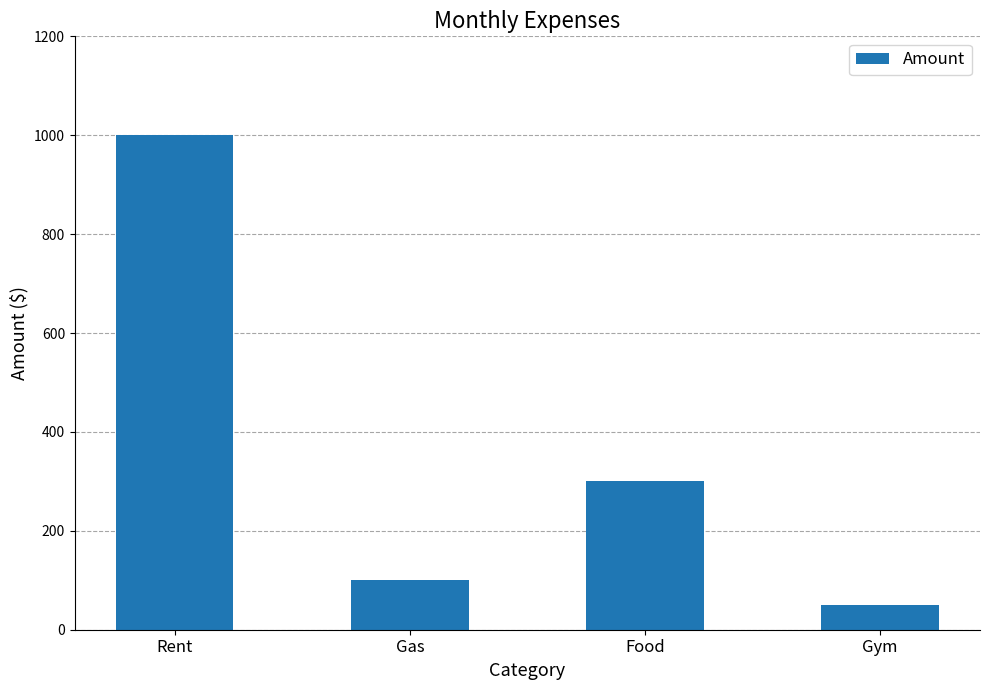

At which label does the data first exceed 300?

Rent